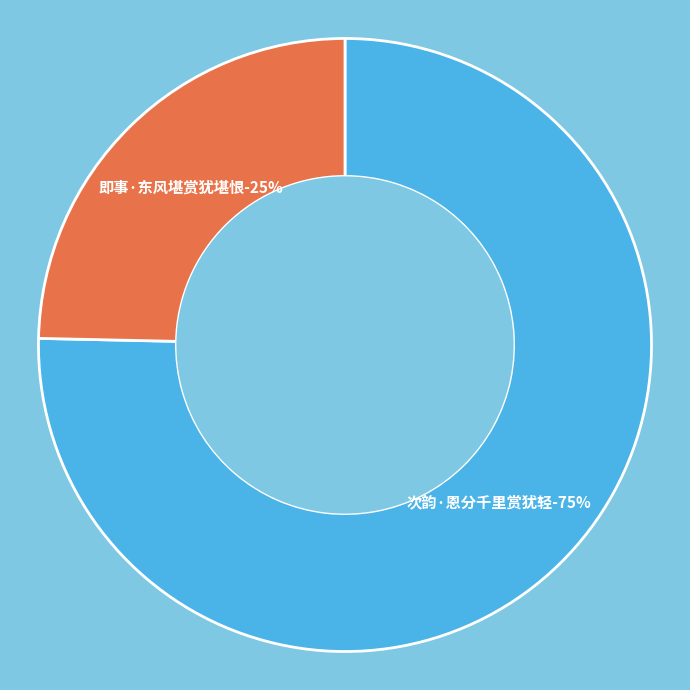

Count the number of slices in the pie.

2